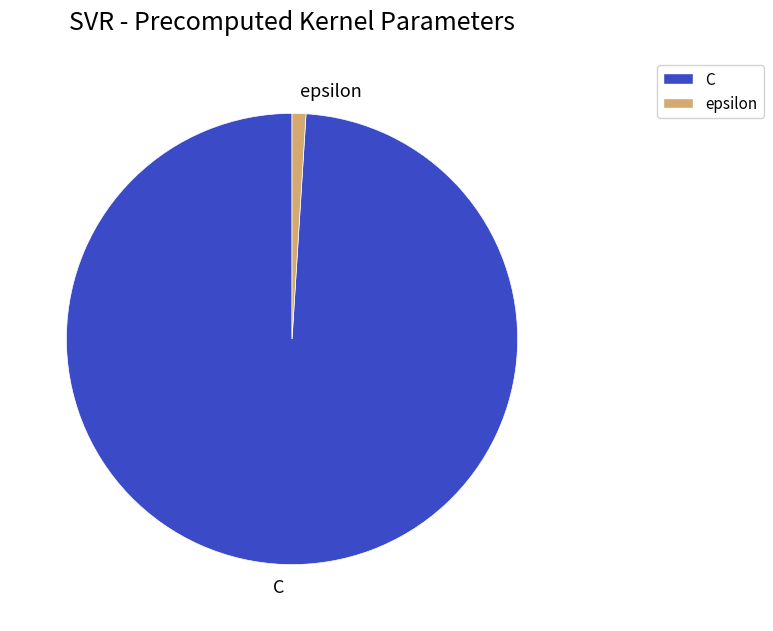

Is it true that epsilon is 1% of the pie?

True